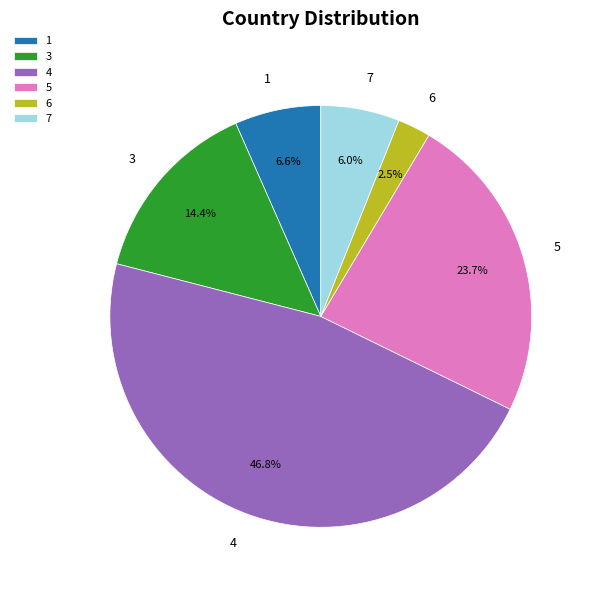

Rank the categories by value from highest to lowest.

4, 5, 3, 1, 7, 6